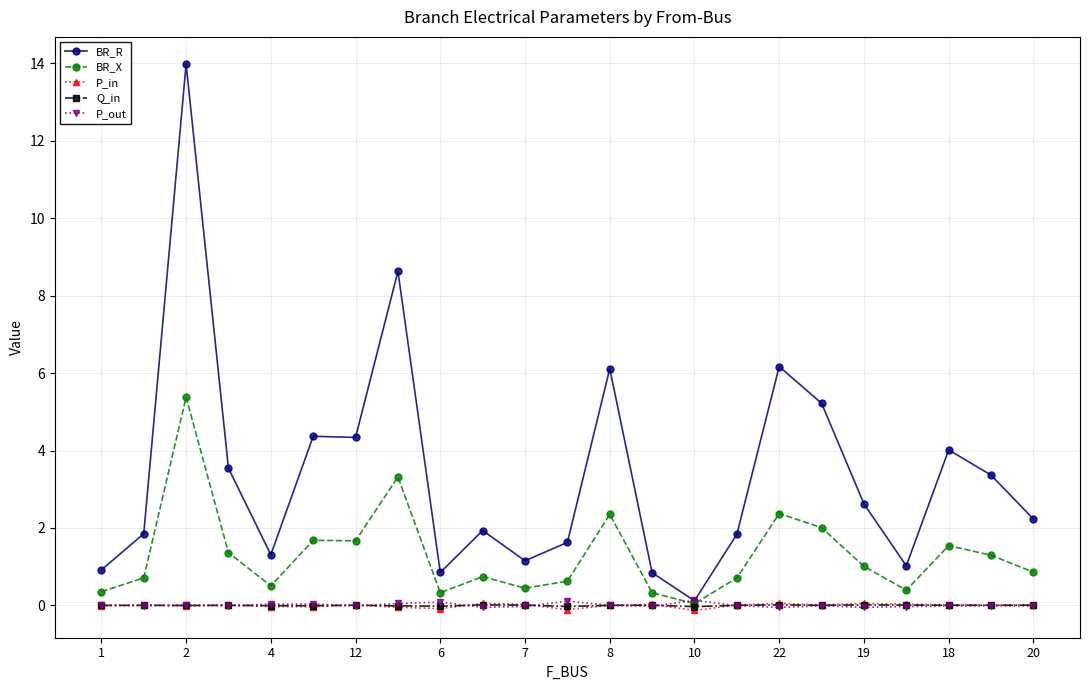

What is the minimum value shown in the chart?

-0.1